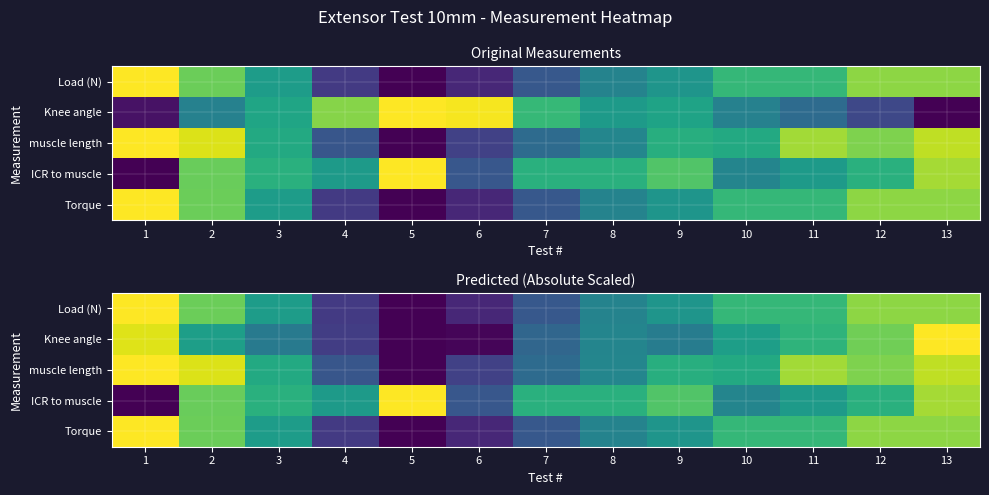

At how many categories does at least one series exceed 0?

13